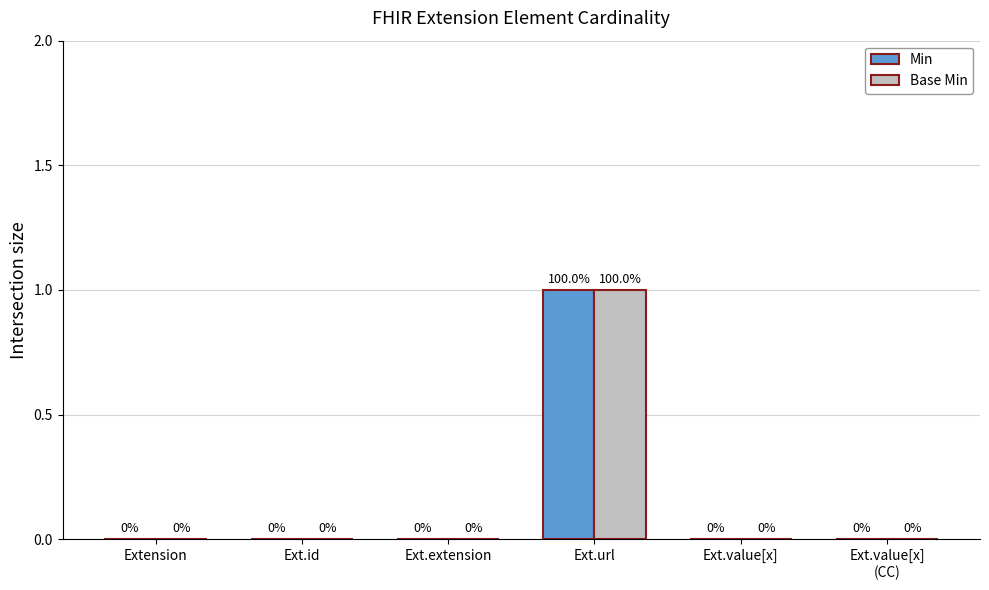

Which category has the highest value in the Base Min series?

Ext.url